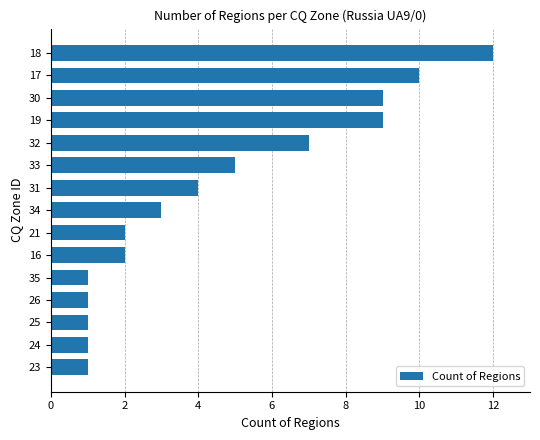

The chart shows a value of 1 at 35. True or false?

True